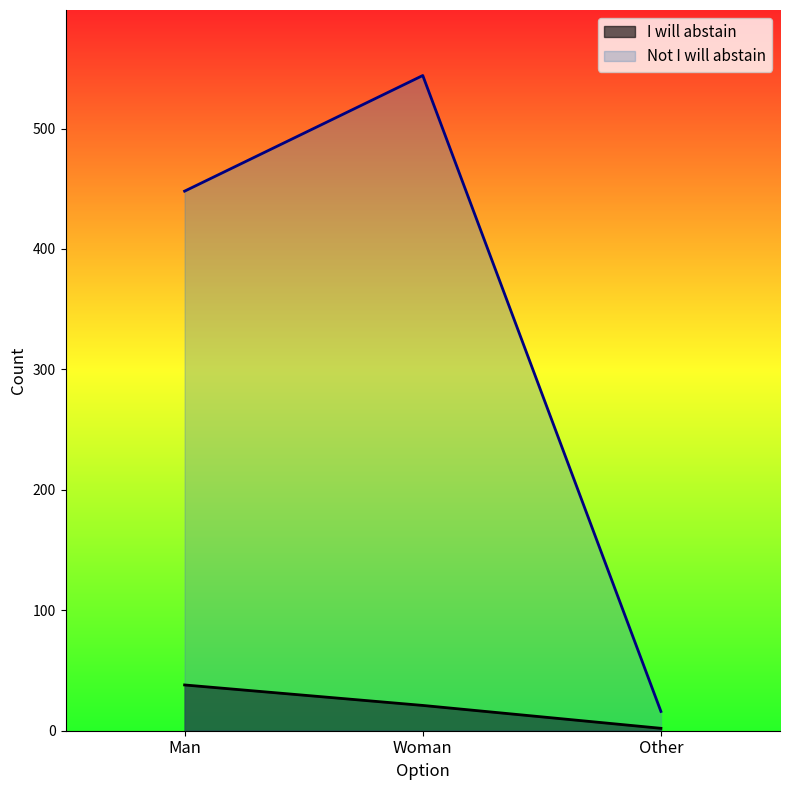

What is the value of the I will abstain point at the 2nd from the left?

21